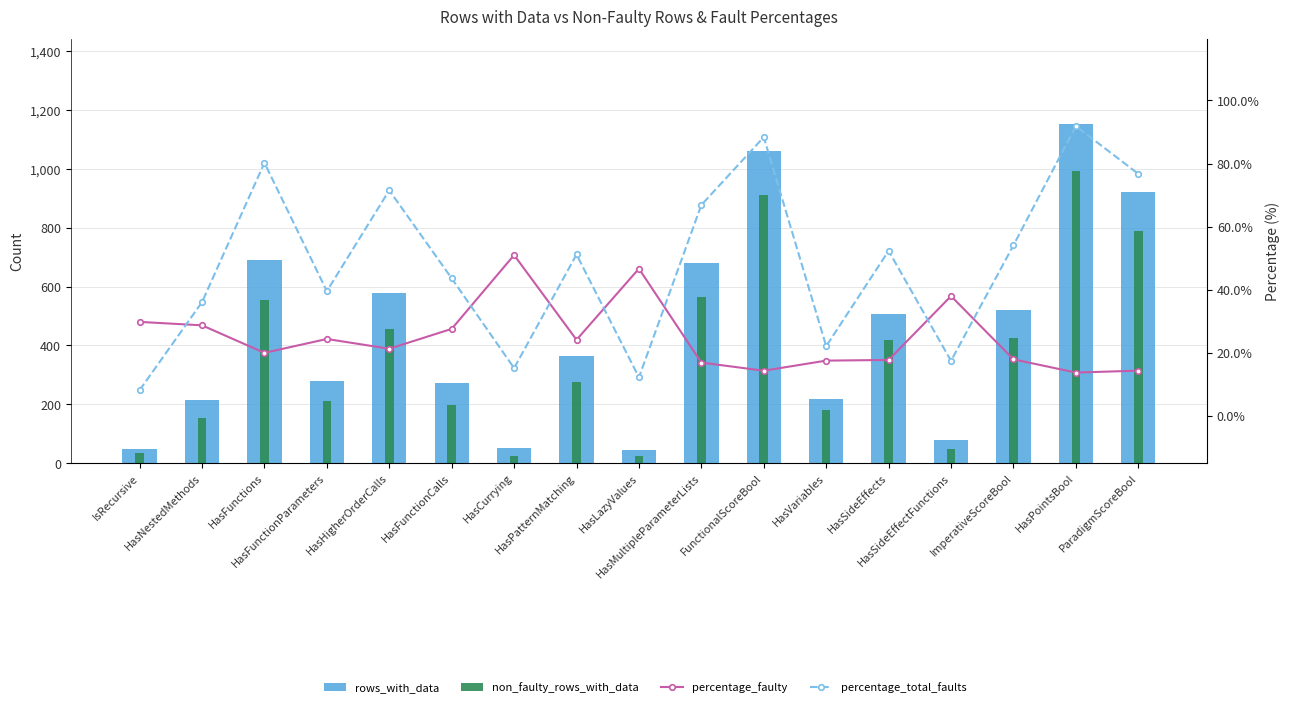

At which category is the sum across all series the highest?

HasPointsBool